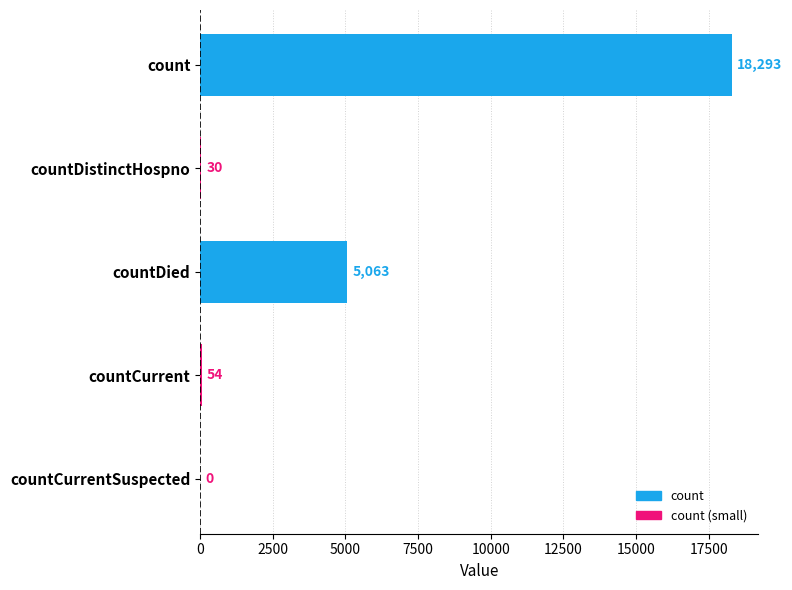

Are the bars grouped side by side (vs. stacked)?

No